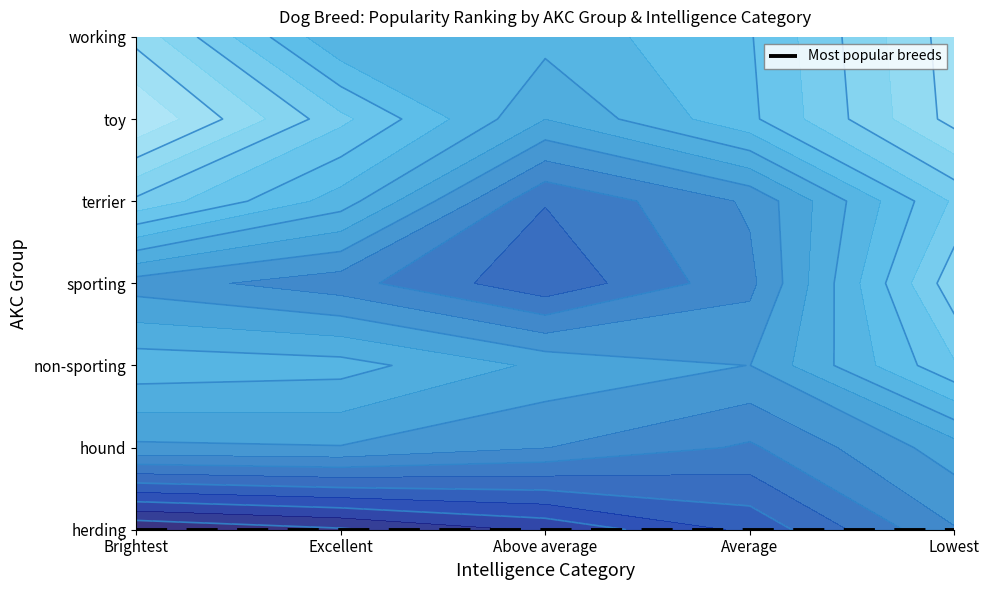

What is the maximum value shown in the chart?

157.0